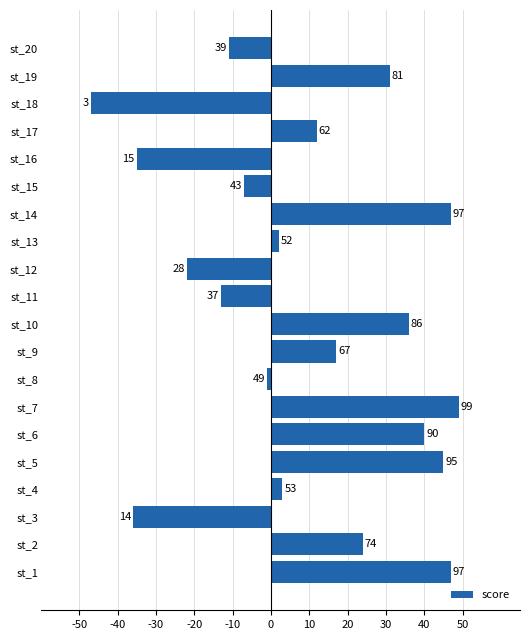

How many bars are there in total?

20